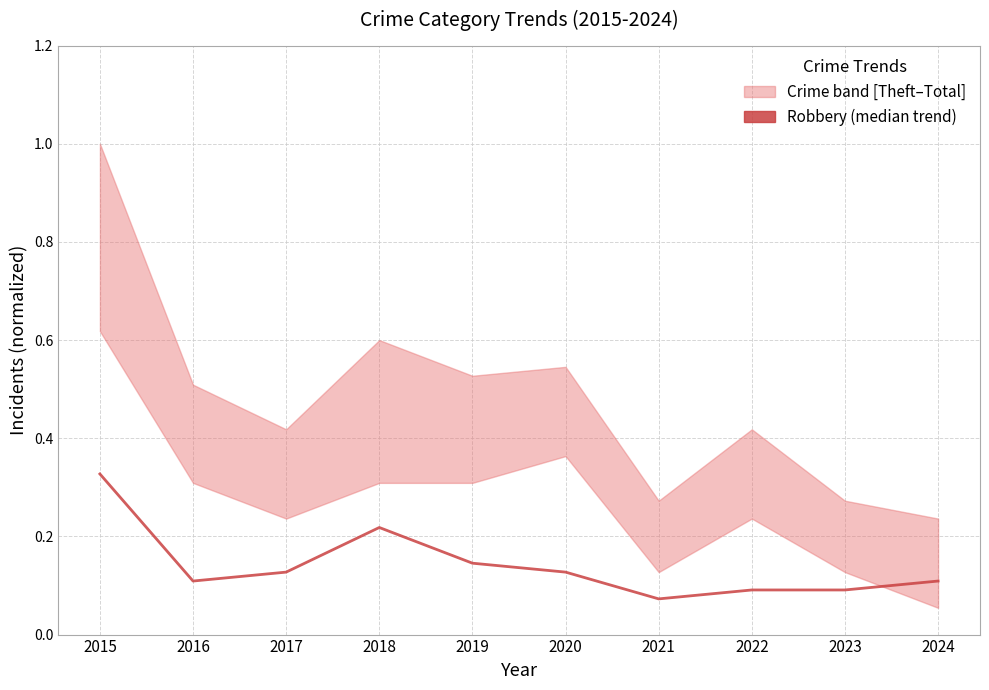

List the labels in order of value, largest first.

2015, 2018, 2019, 2017, 2020, 2016, 2024, 2022, 2023, 2021